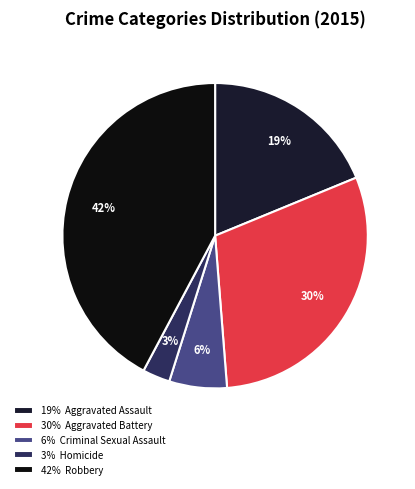

What is the largest slice in the pie chart?

42% Robbery